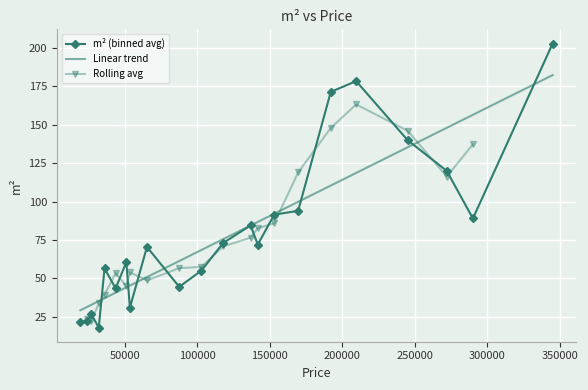

Rank the categories by value from lowest to highest.

21, 37, 7, 1, 14, 30, 26, 29, 6, 28, 4, 27, 9, 10, 33, 2, 15, 8, 19, 39, 23, 38, 36, 12, 3, 5, 20, 31, 11, 32, 16, 18, 13, 17, 34, 0, 22, 24, 25, 35